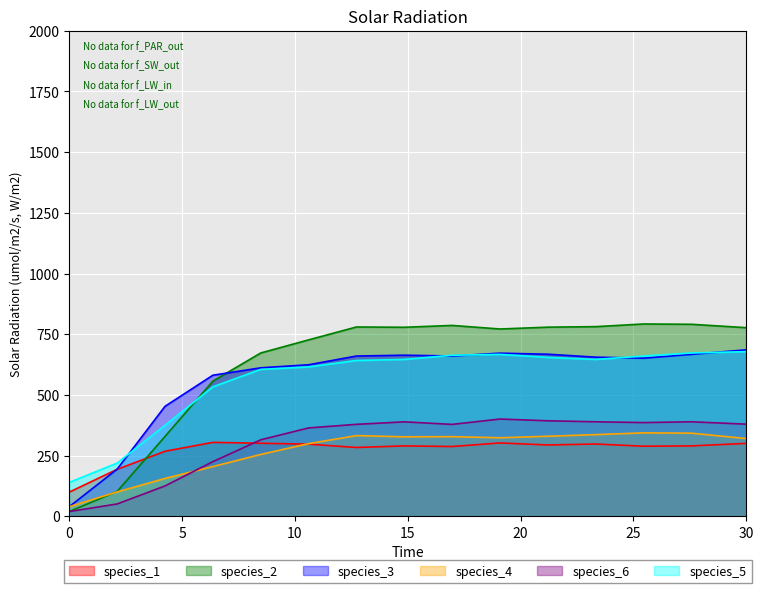

Which series has the largest range (max minus min)?

species_2